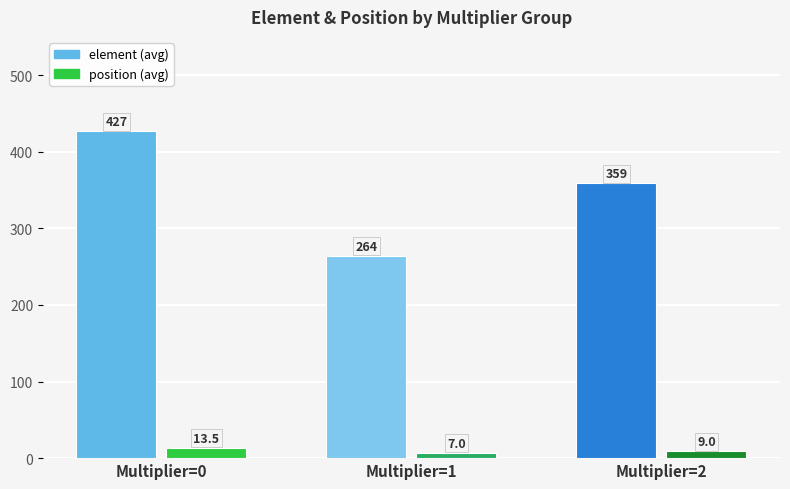

What is the spread (max minus min) of values at Multiplier=1?

257.0